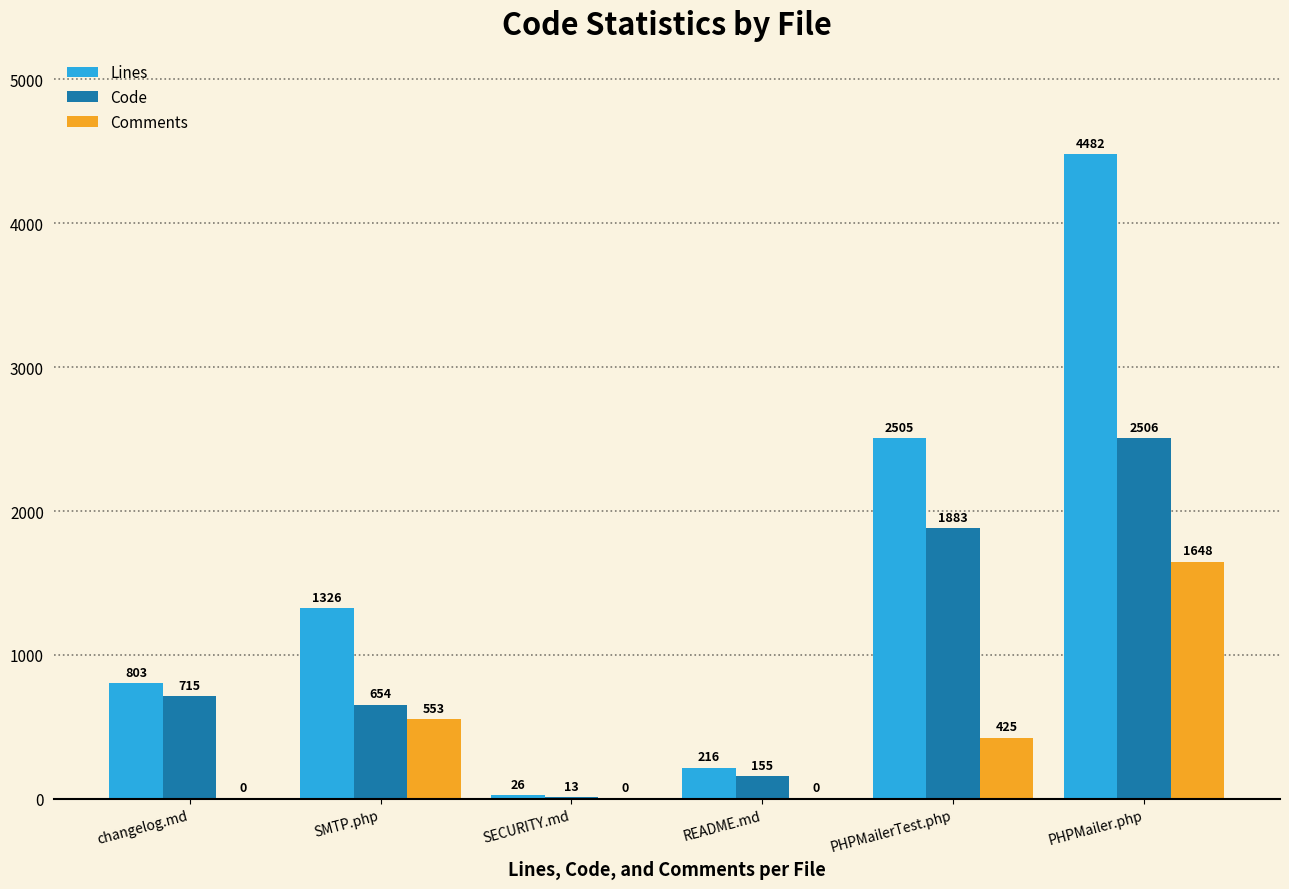

Does the chart contain stacked bars?

No